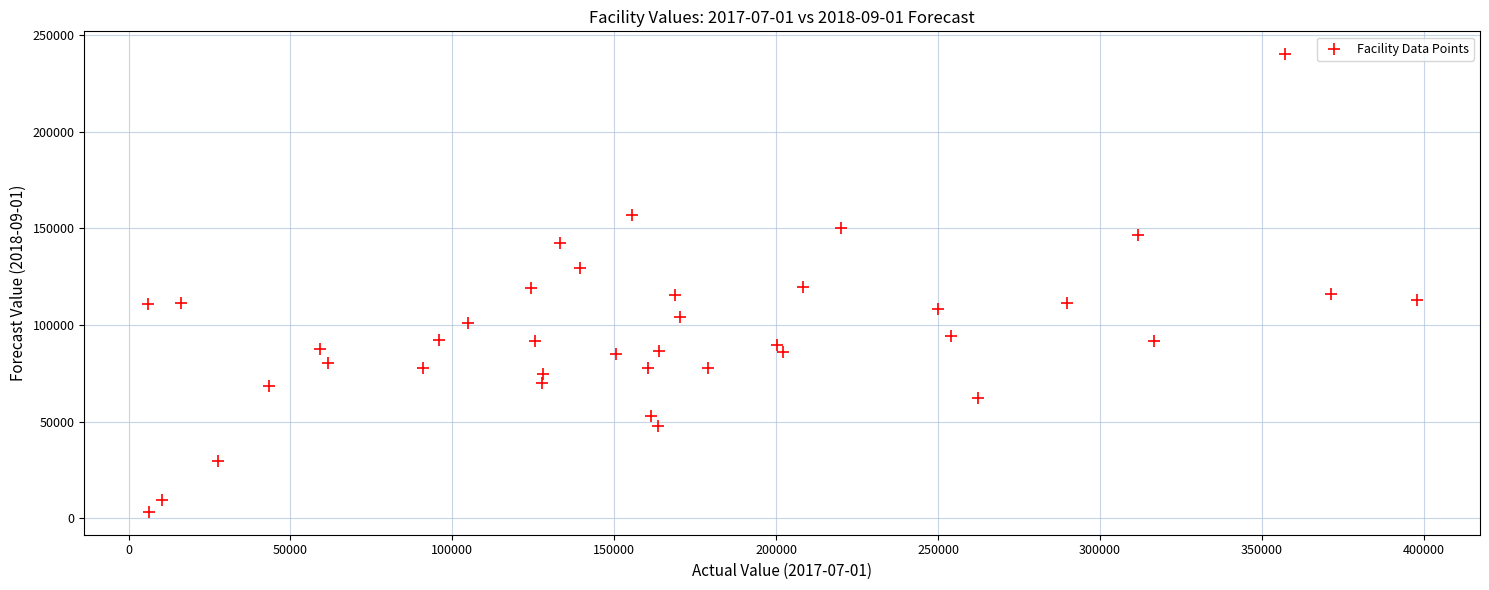

What is the range of X values (max minus min)?

391787.8